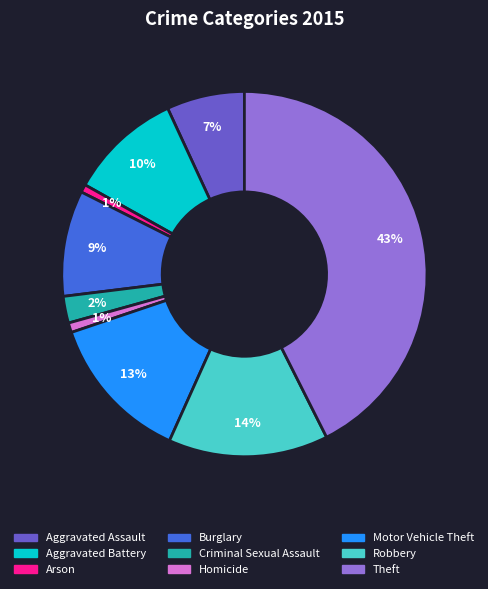

Is it true that Motor Vehicle Theft is 13% of the pie?

True